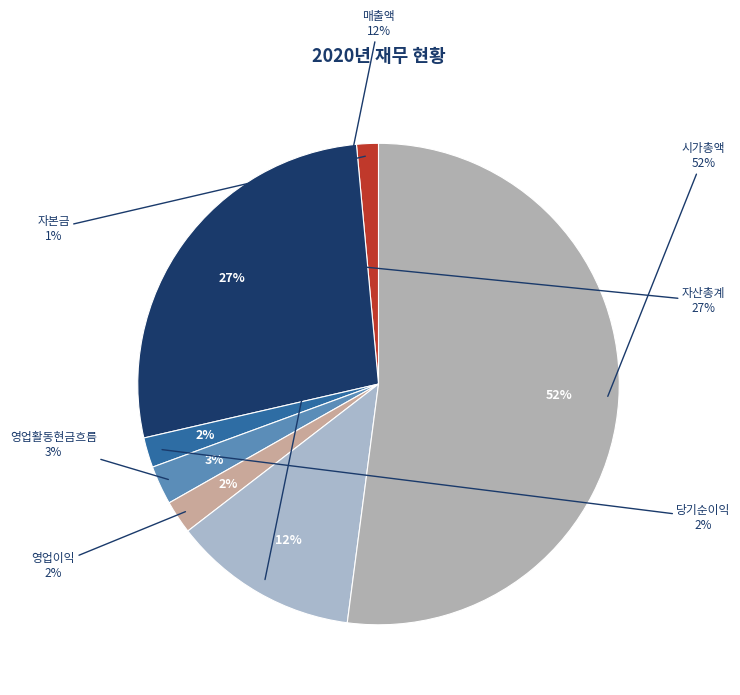

To the nearest percent, what is the difference between the largest and smallest slice percentages?

51%